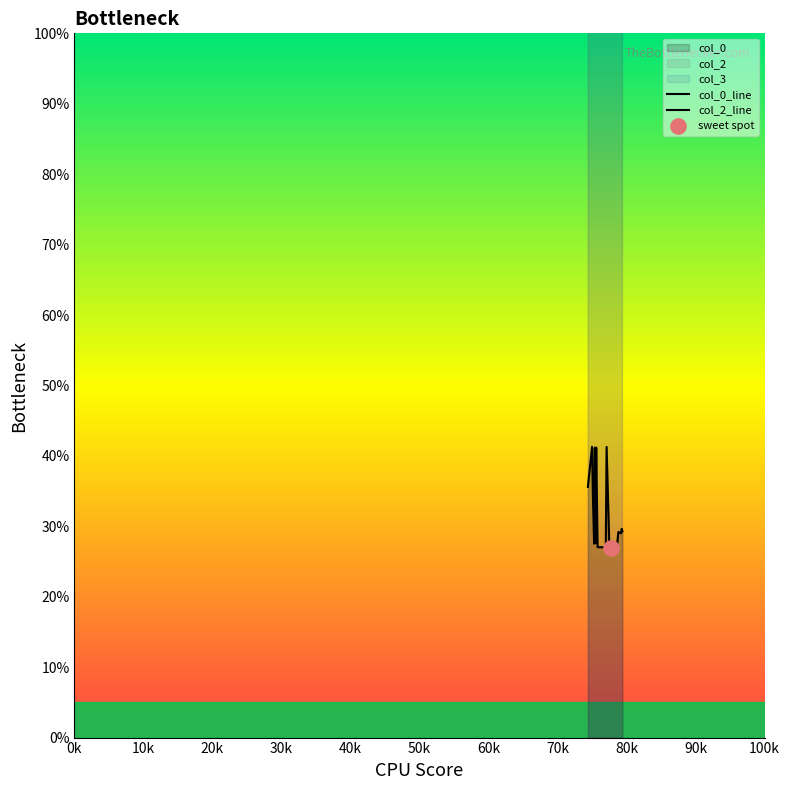

Which series has the largest Y range (max minus min)?

col_2